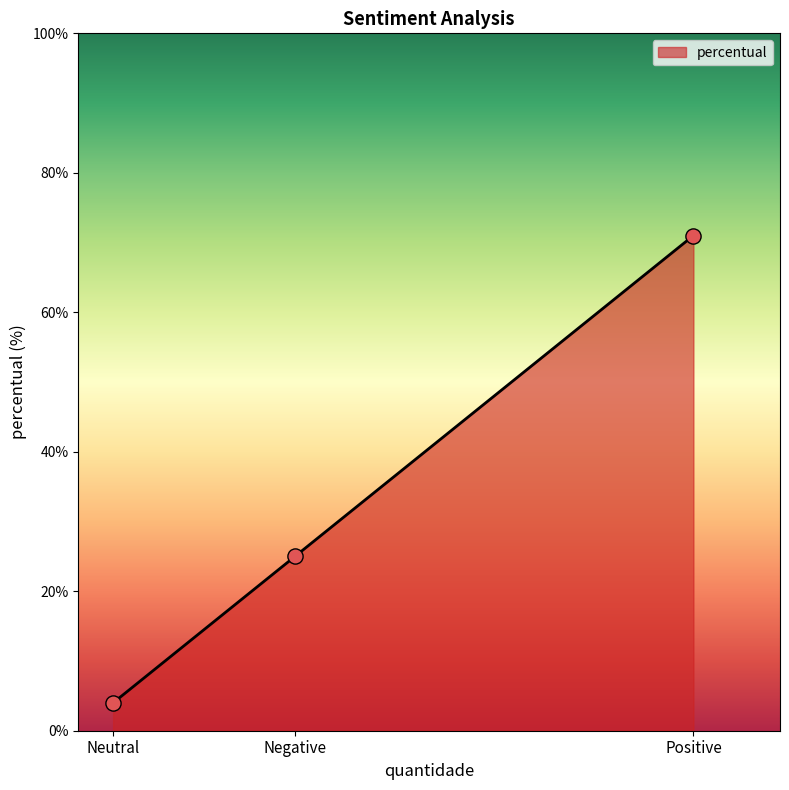

Approximately how many times larger is the value at Positive compared to Negative?

2.8